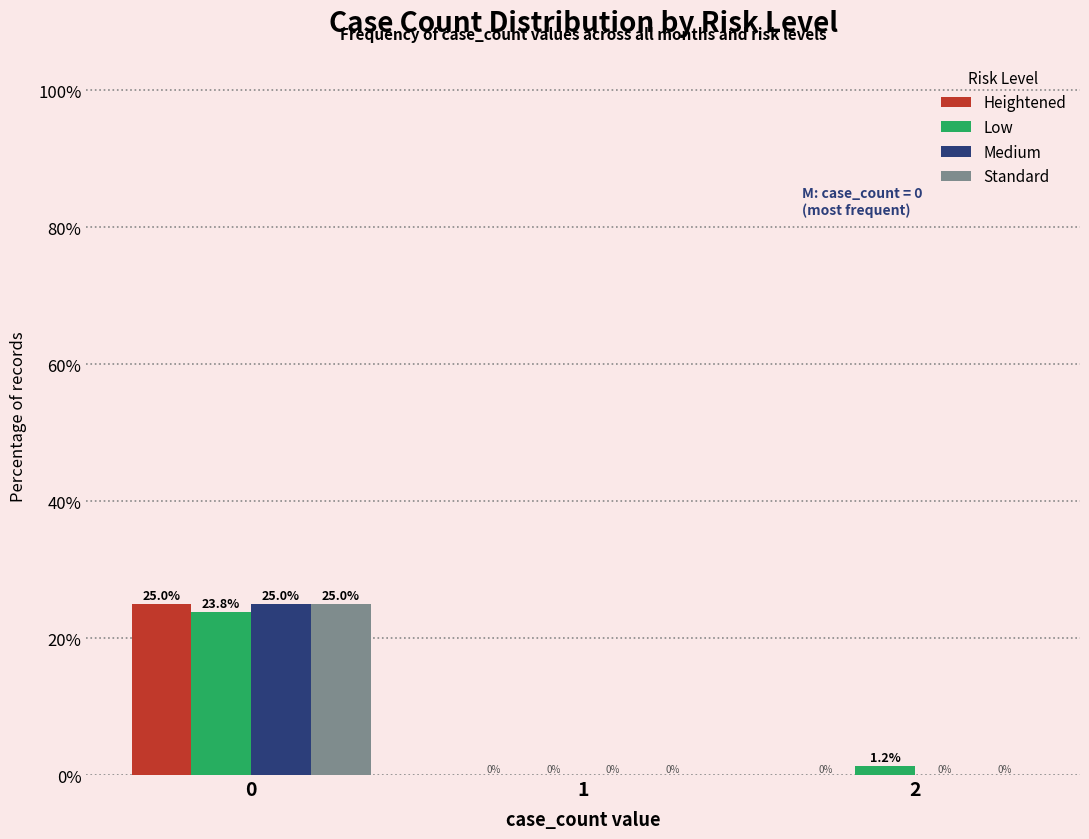

What is the sum of the Heightened values at 1 and 0?

25.0